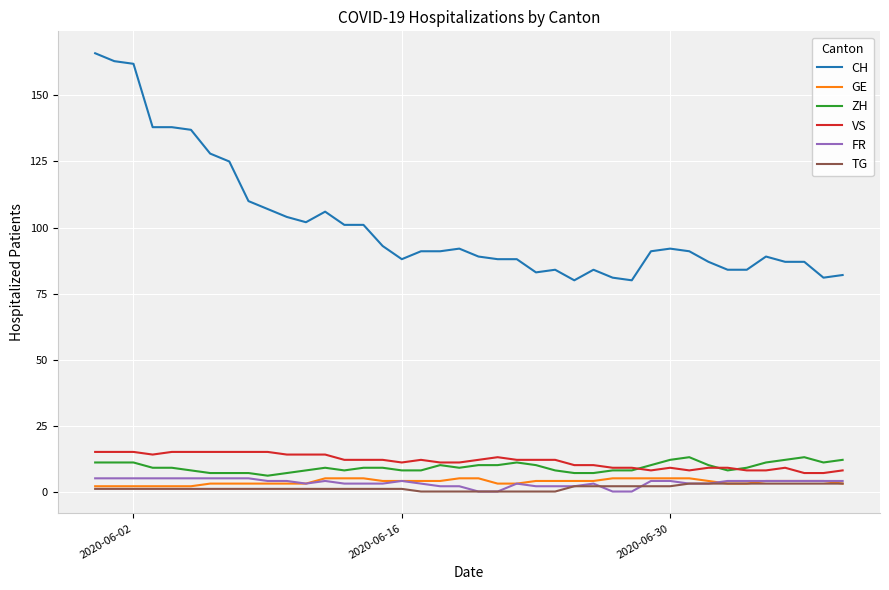

What is the difference between the second highest and minimum values in the ZH series?

7